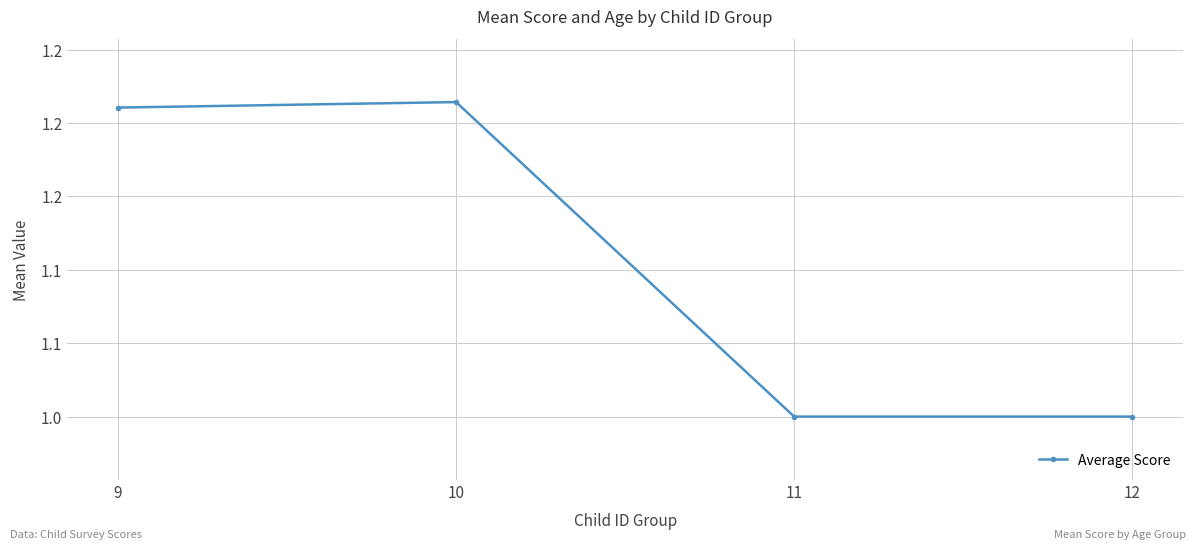

Where is the first local maximum?

10